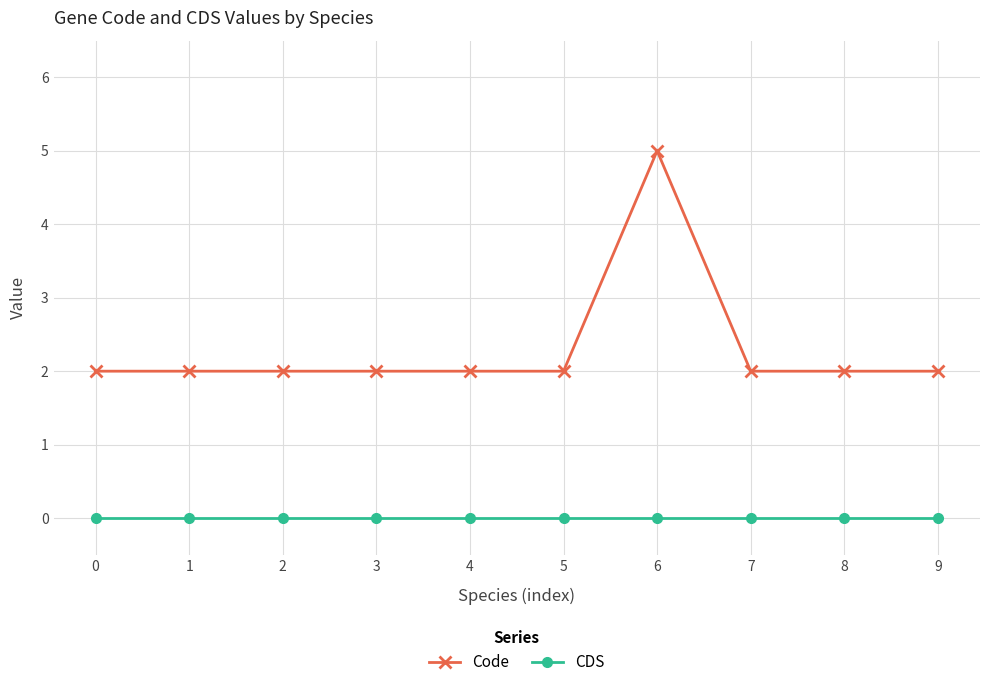

Which series changed the most between 6 and 7?

Code